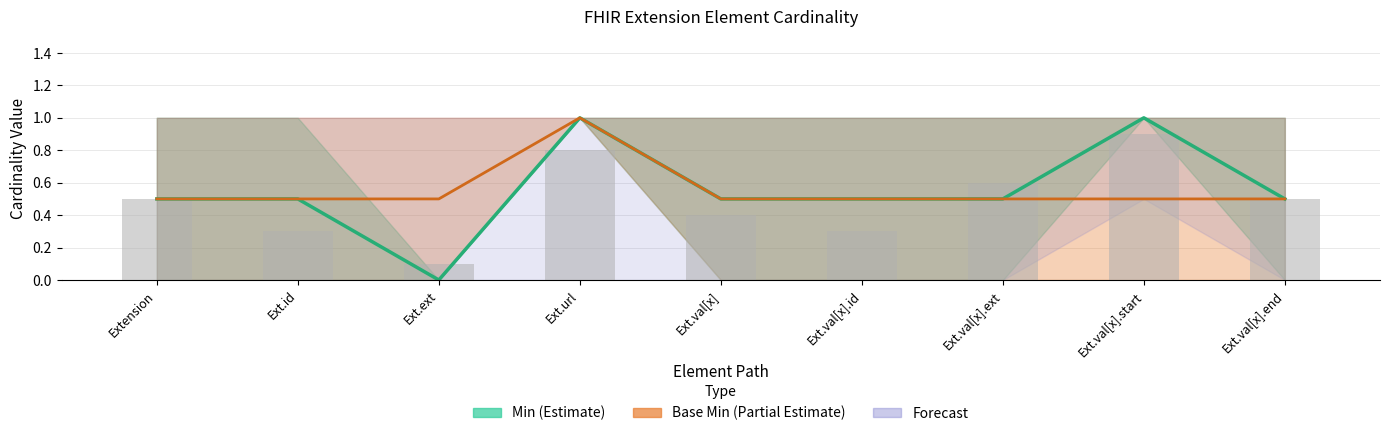

Which series has the widest spread of values?

Min